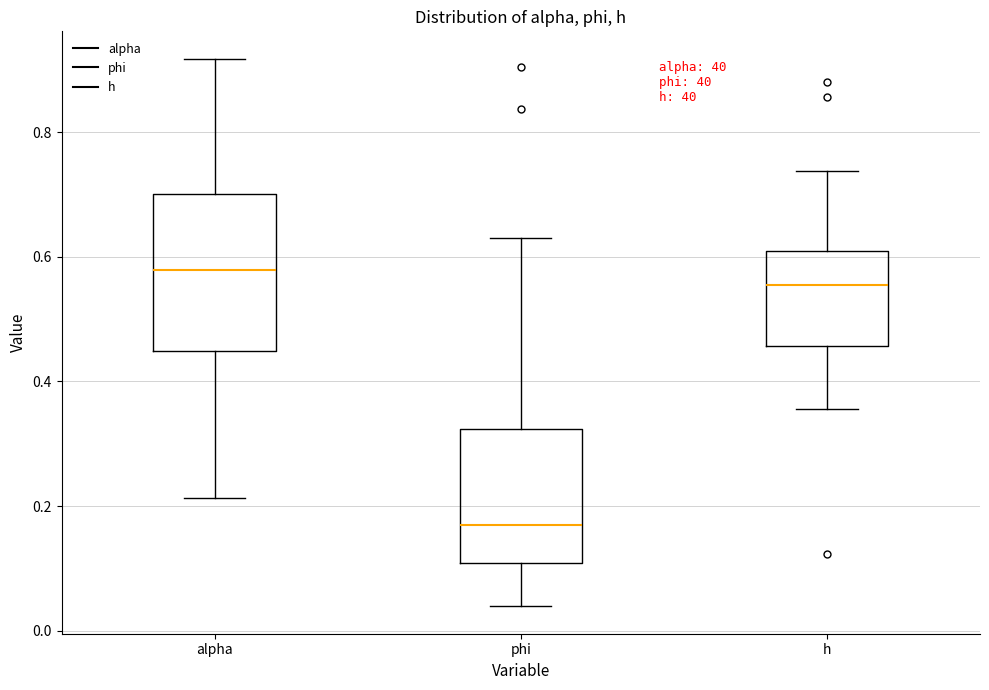

Which box is the tallest, from its lower edge to its upper edge?

alpha